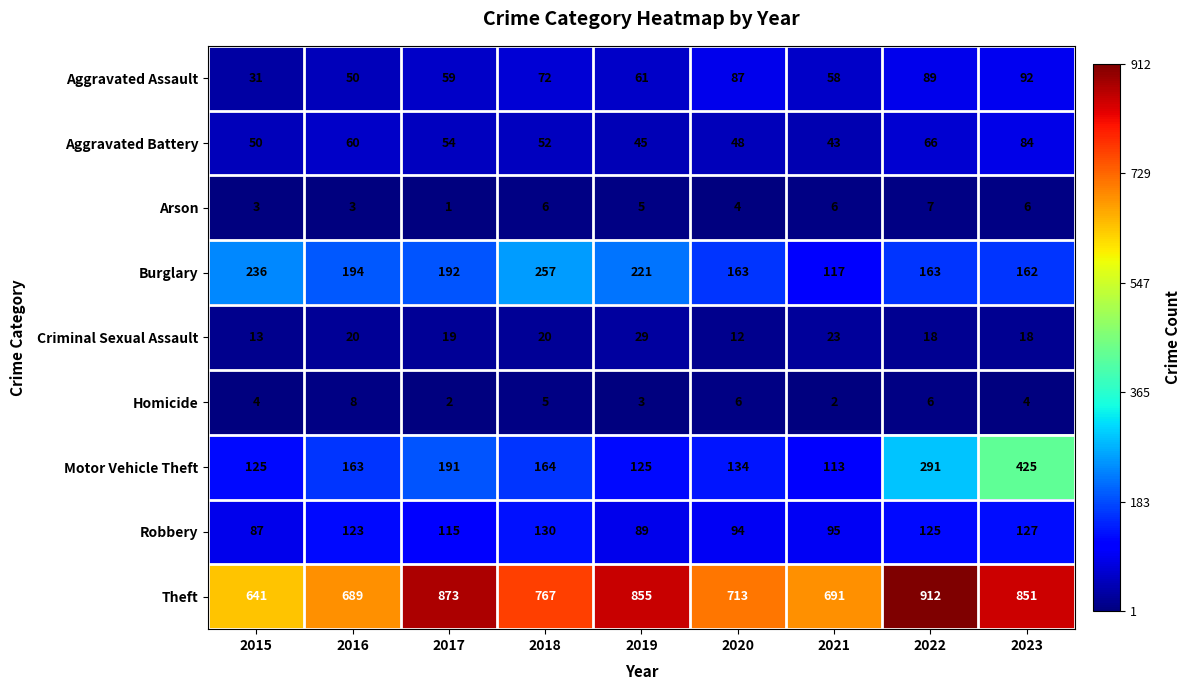

The Homicide series shows 6 at 2022. True or false?

True